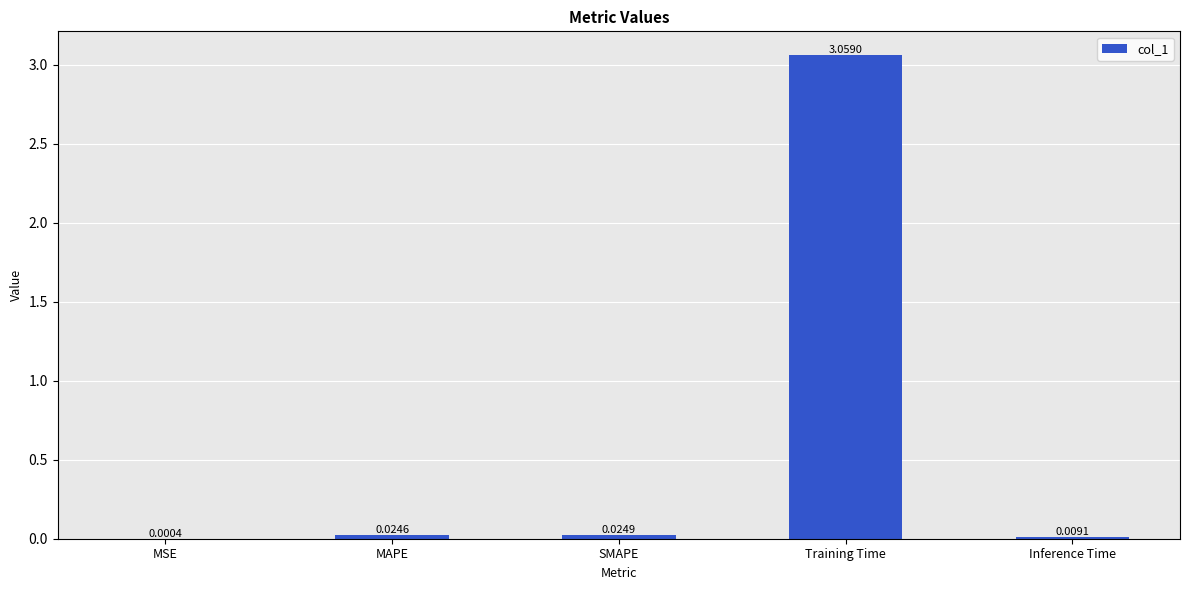

Where is the data nearest to the value 1?

SMAPE